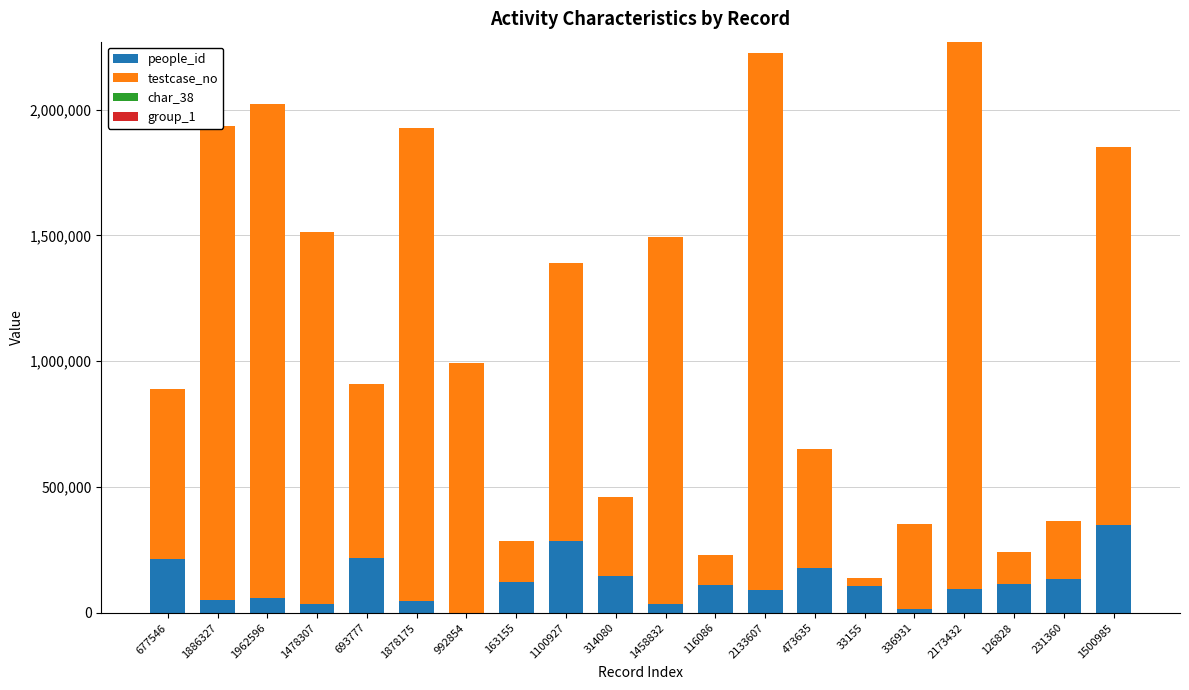

Is the value of char_38 at 336931 greater than the value of testcase_no at 1100927?

No